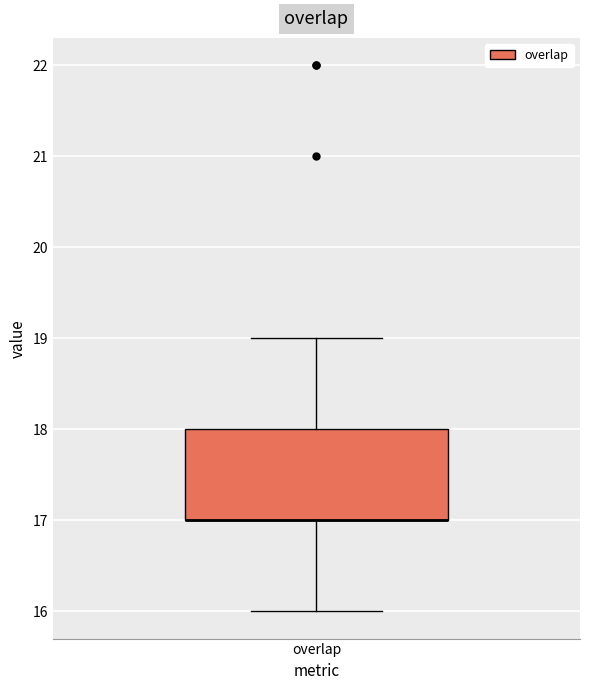

Read this box plot against the y-axis: the position of the median line, the range covered by the box, and the ends of both whiskers. The values are not printed on the chart, so give them approximately, as read against the axis.

median 17 (drawn on the box's lower edge), box 17 to 18, whiskers 16 to 19